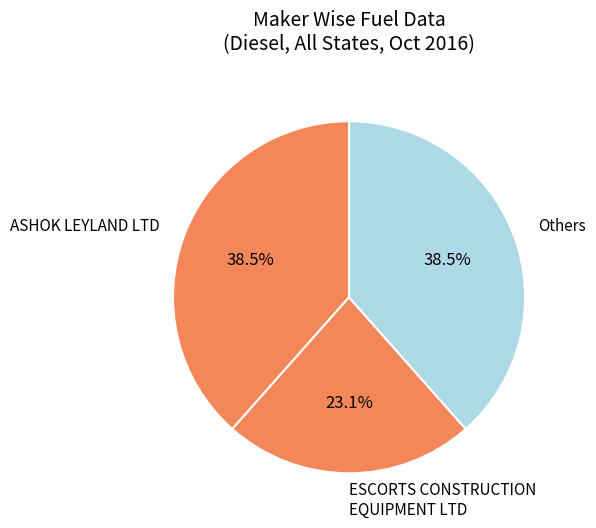

What is the smallest slice in the pie chart?

ESCORTS CONSTRUCTION EQUIPMENT LTD